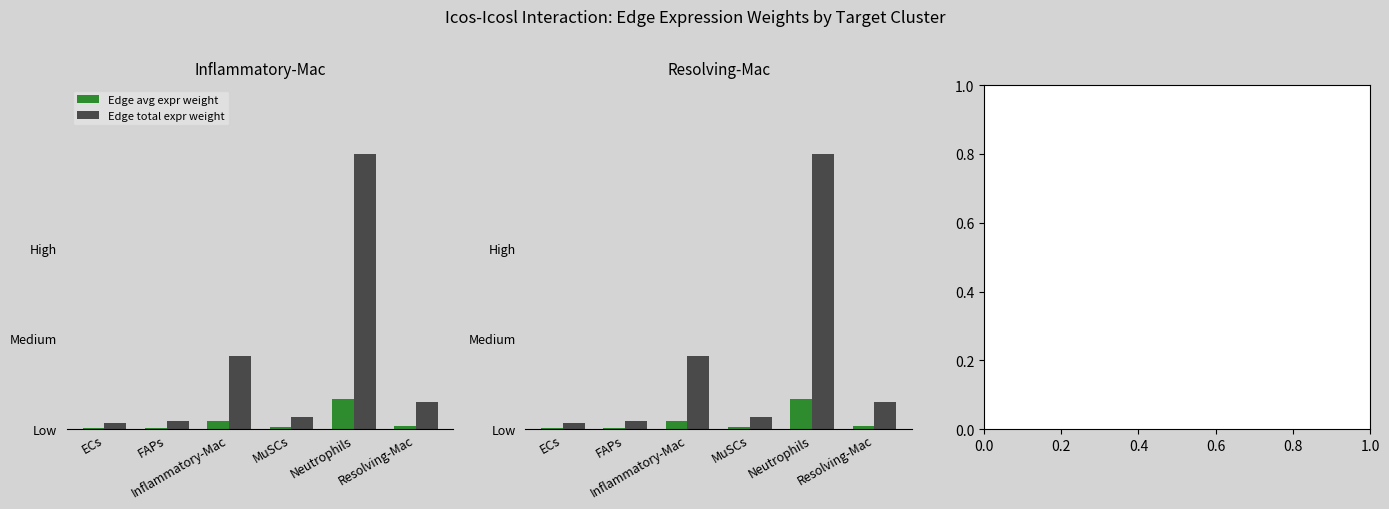

What is the maximum value for Edge total expr weight?

8.9